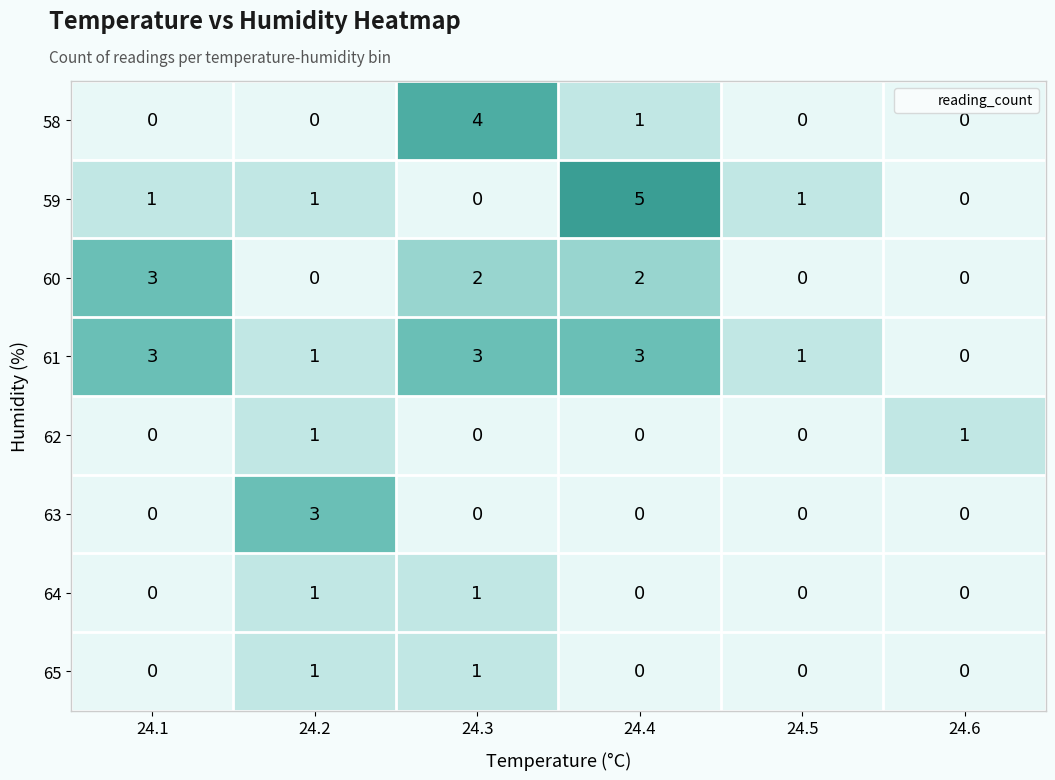

Count the number of categories in the chart.

6